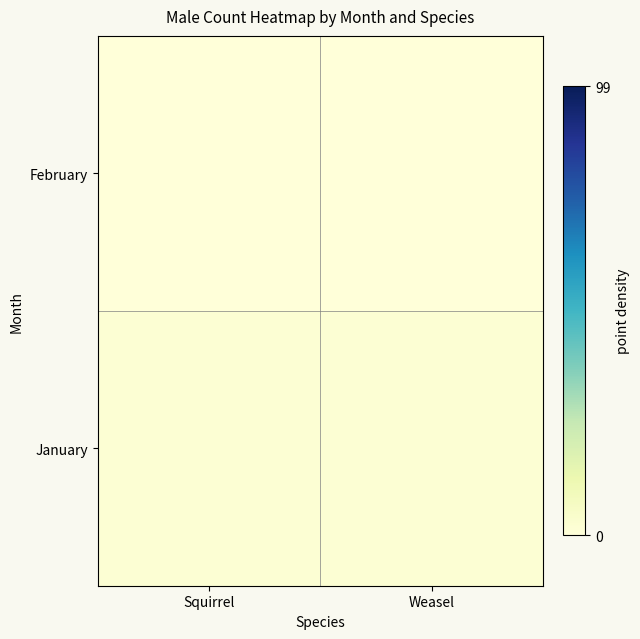

Which category has the highest value across all series?

Squirrel